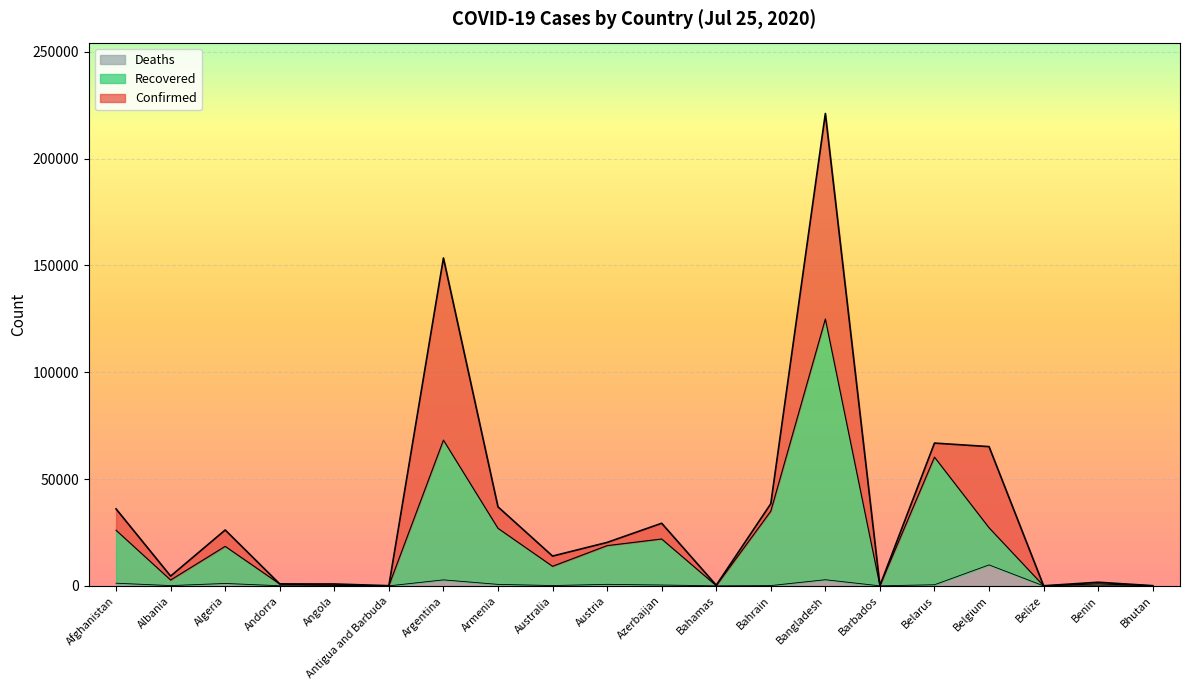

How many data points in Recovered are above 18505?

9